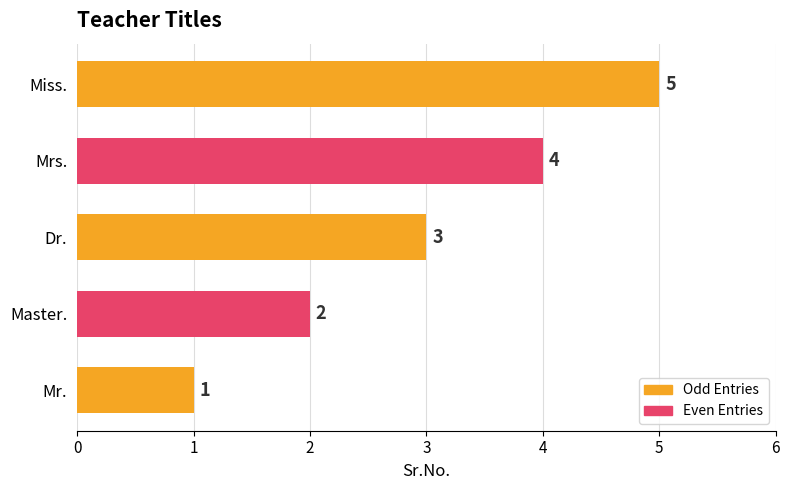

True or false: the data shows 1 at Mr..

True